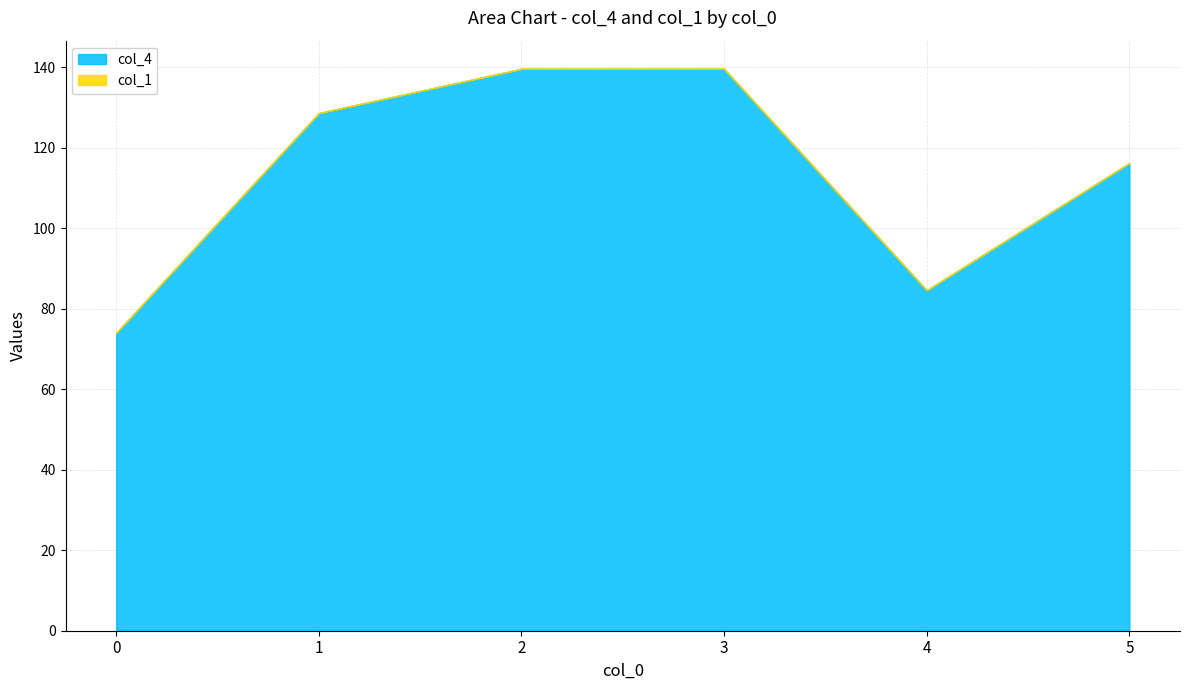

At which category is the sum across all series the highest?

2